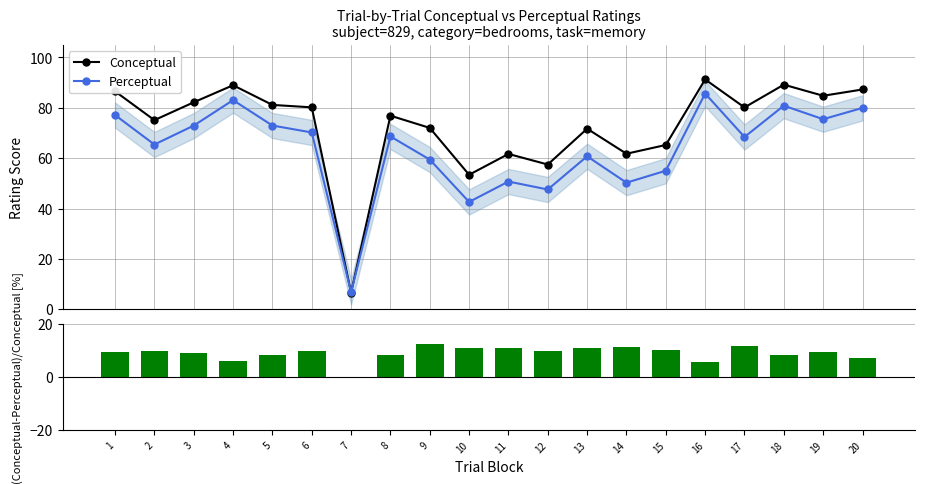

What is the value of the Conceptual bar at the 14th from the left?

61.8